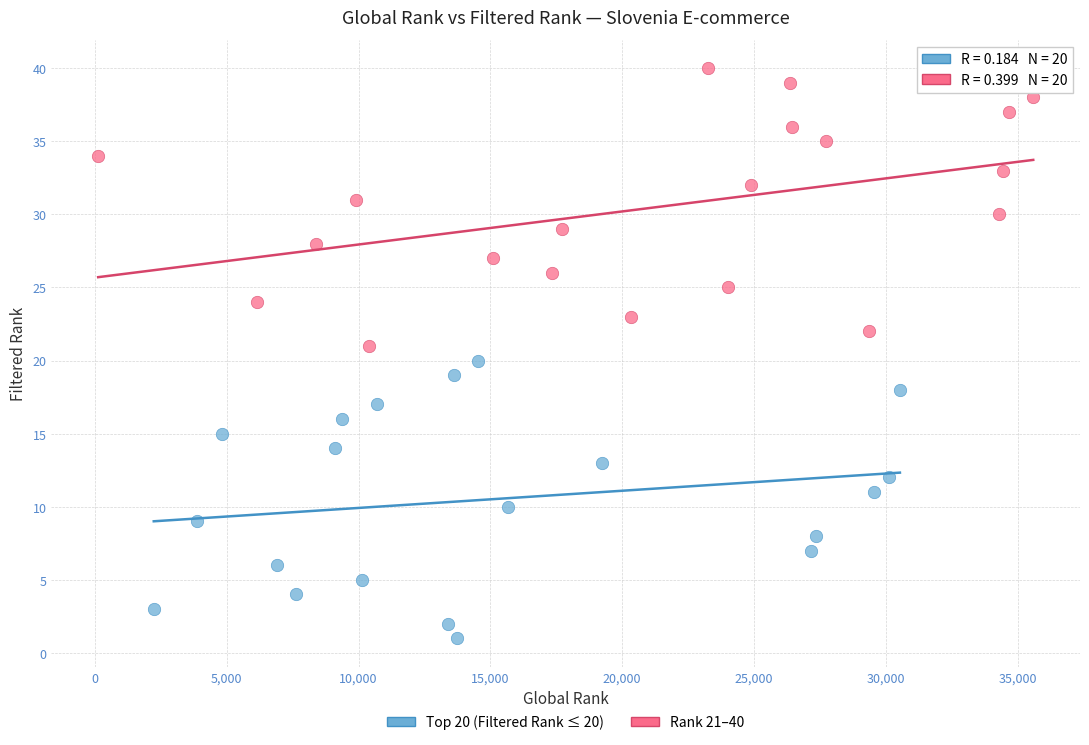

Which series contains the highest Y value?

Rank 21–40